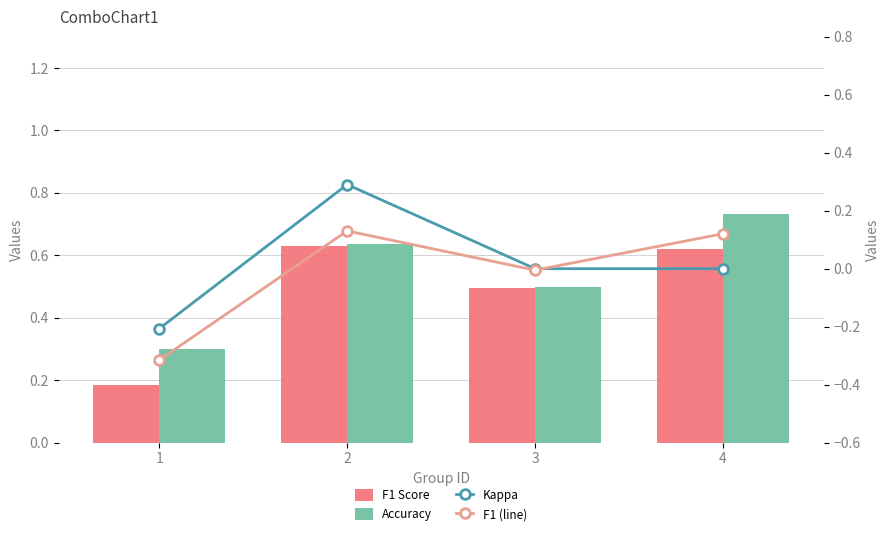

Are the bars horizontal?

No